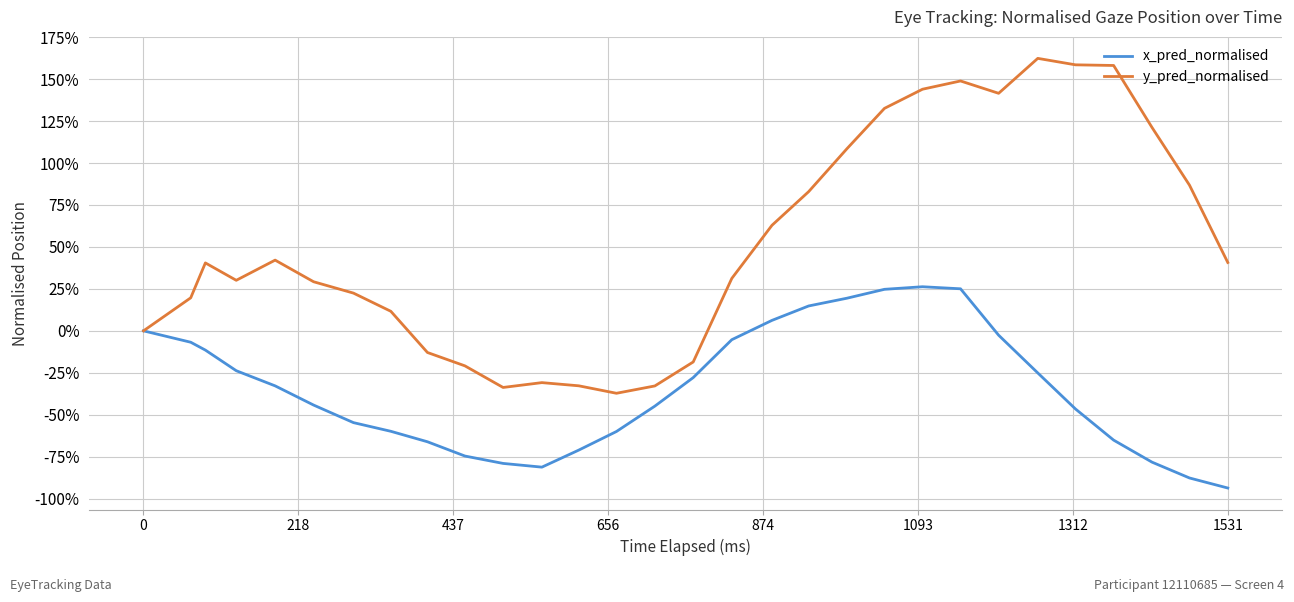

What is the greatest value displayed?

162.4